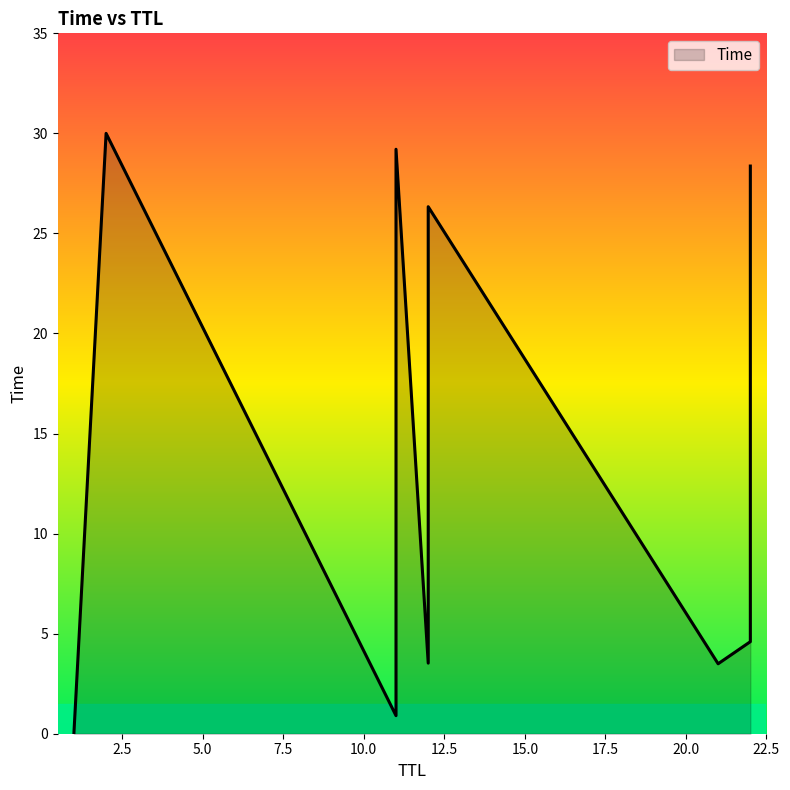

What is the difference between the maximum and minimum values?

30.0